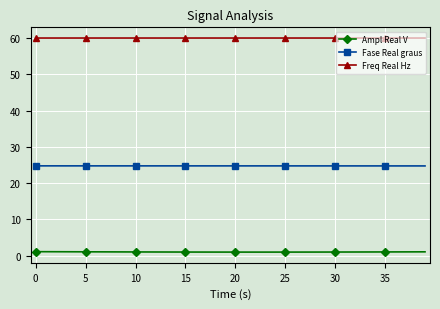

What is the maximum value shown in the chart?

60.0